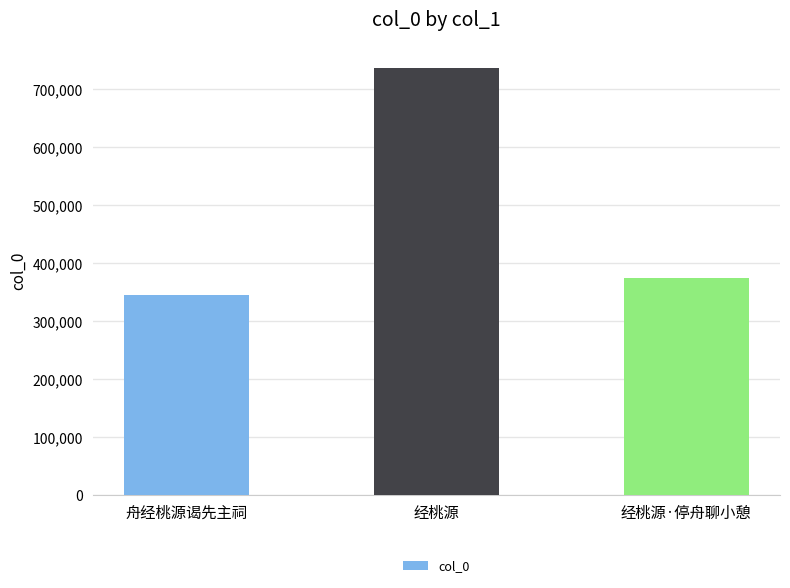

Is it true that the value at 舟经桃源谒先主祠 is 72984?

False